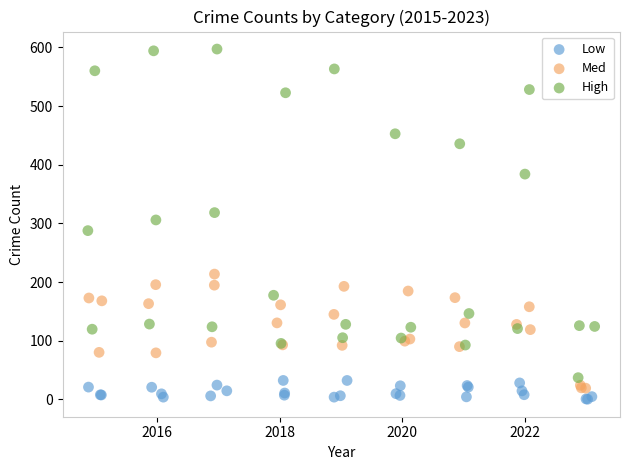

Which series has the widest spread of Y values?

High